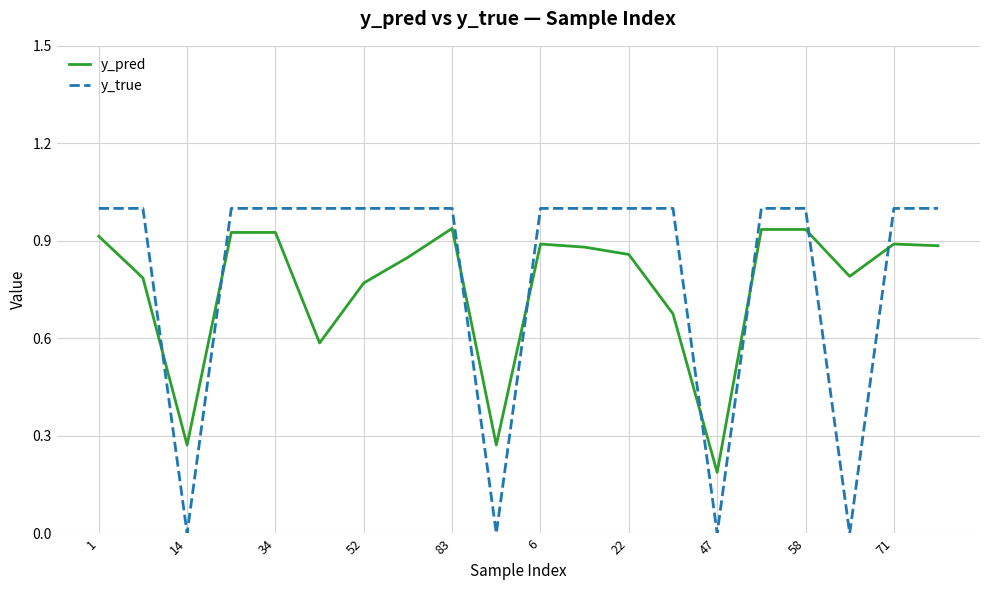

What is the difference between the maximum and minimum values in the y_true series?

1.0